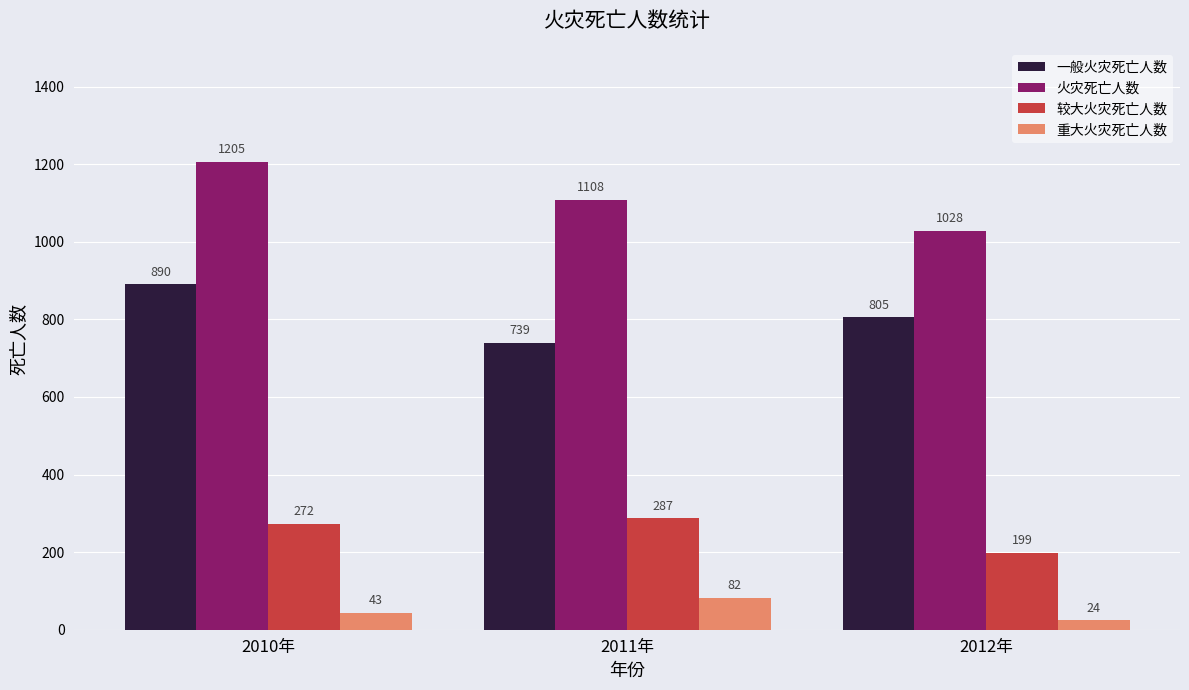

Is it true that 火灾死亡人数 equals 1707 at 2011年?

False